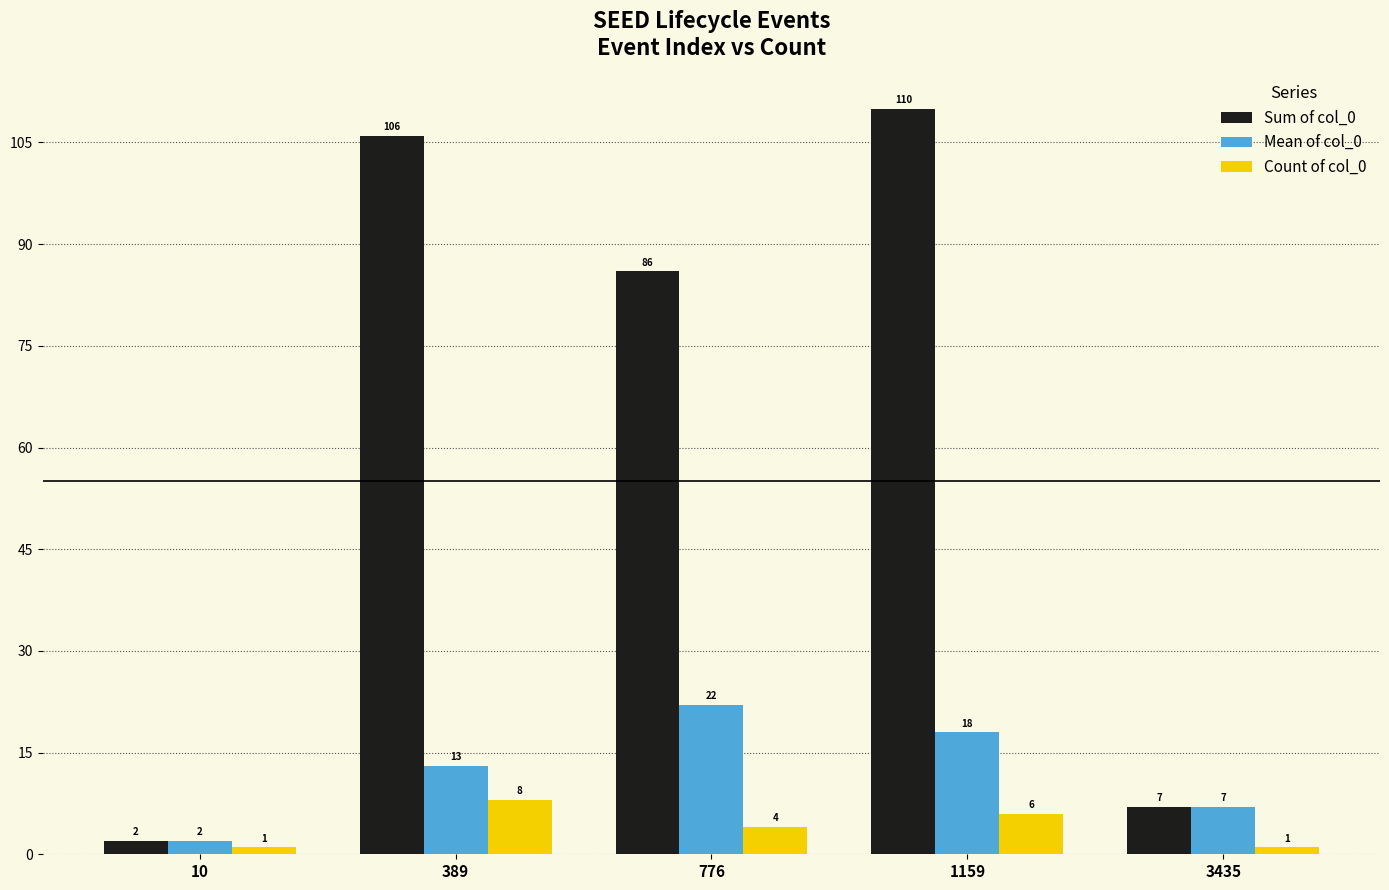

Reading left to right, extract all data points from this chart.

Sum of col_0: 2	106	86	110	7
Mean of col_0: 2	13	22	18	7
Count of col_0: 1	8	4	6	1